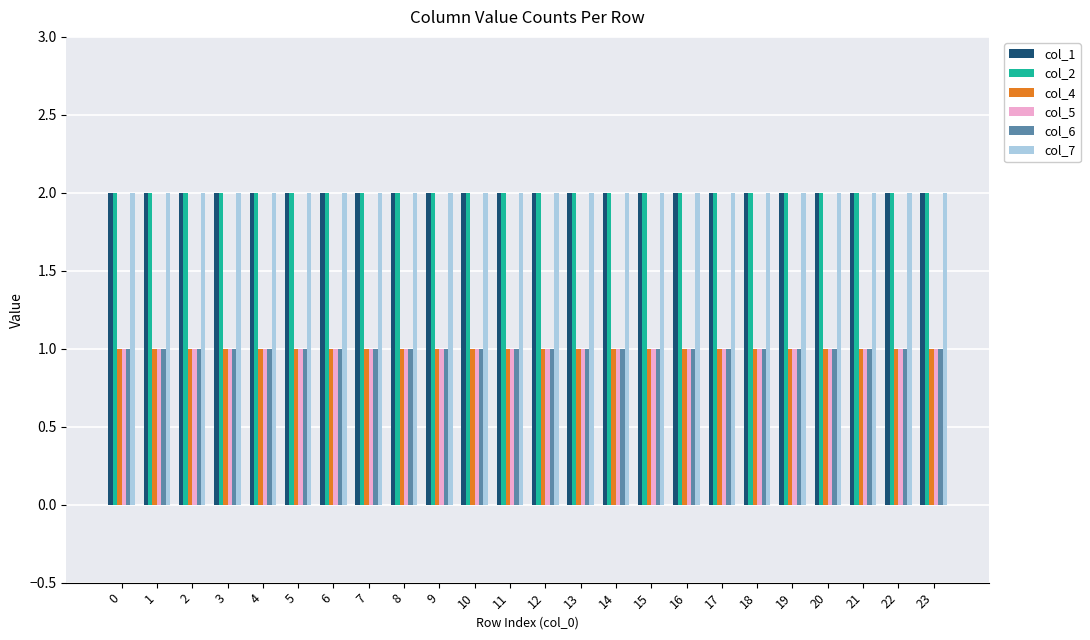

Reading left to right, what are all the values shown in this chart?

col_1: 2	2	2	2	2	2	2	2	2	2	2	2	2	2	2	2	2	2	2	2	2	2	2	2
col_2: 2	2	2	2	2	2	2	2	2	2	2	2	2	2	2	2	2	2	2	2	2	2	2	2
col_4: 1	1	1	1	1	1	1	1	1	1	1	1	1	1	1	1	1	1	1	1	1	1	1	1
col_5: 1	1	1	1	1	1	1	1	1	1	1	1	1	1	1	1	1	1	1	1	1	1	1	1
col_6: 1	1	1	1	1	1	1	1	1	1	1	1	1	1	1	1	1	1	1	1	1	1	1	1
col_7: 2	2	2	2	2	2	2	2	2	2	2	2	2	2	2	2	2	2	2	2	2	2	2	2